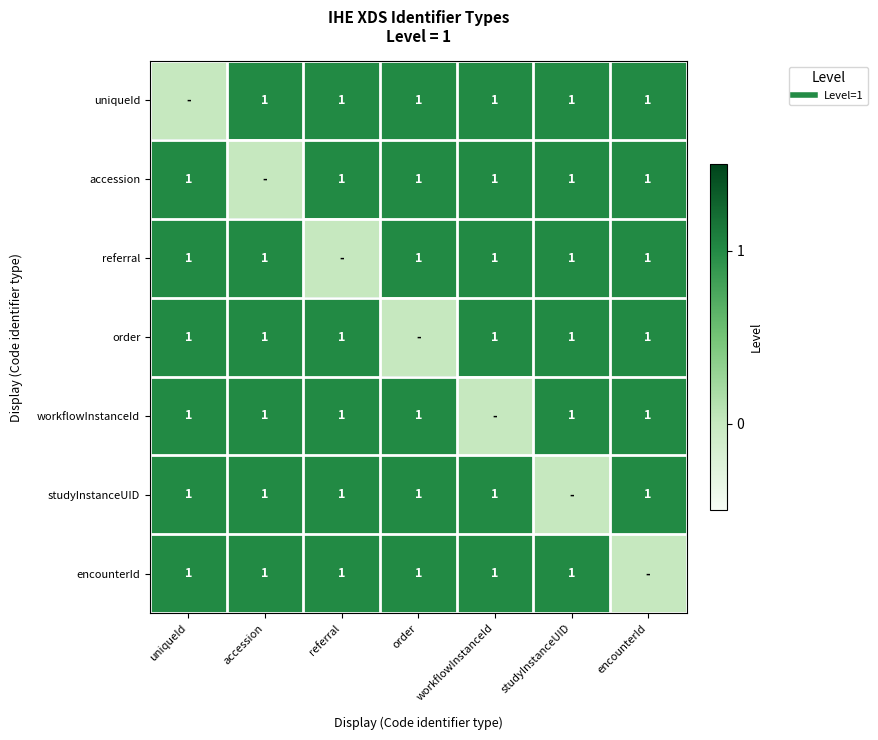

What is the sum of all workflowInstanceId values?

6